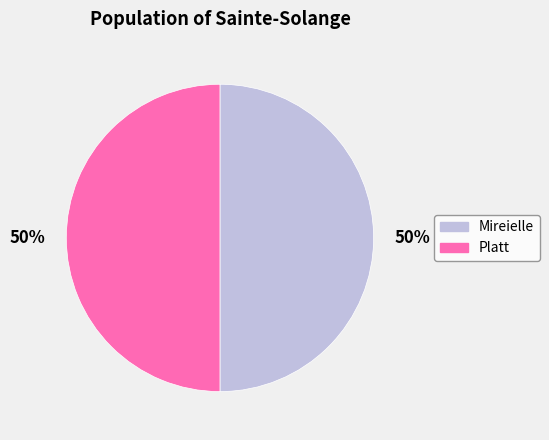

What is the ratio of the value at Mireielle to the value at Platt?

1.0